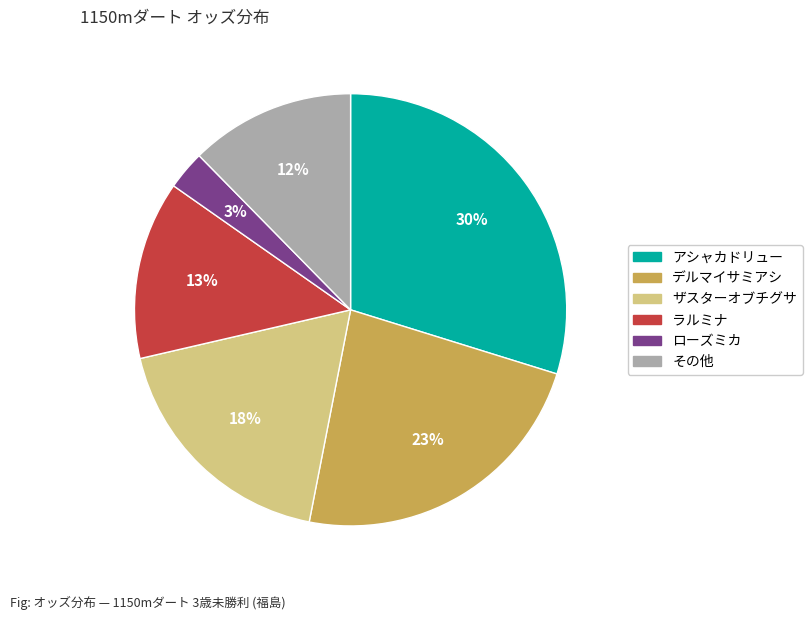

To the nearest percent, what is the difference between the largest and smallest slice percentages?

27%